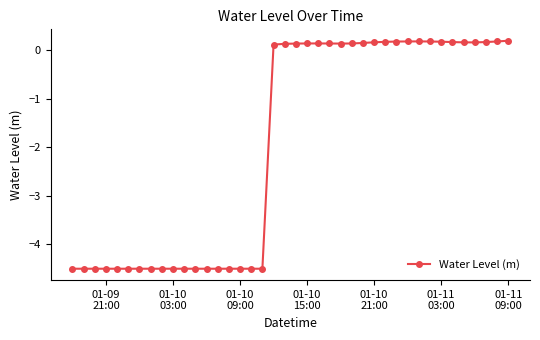

Count the number of data series in this chart.

1